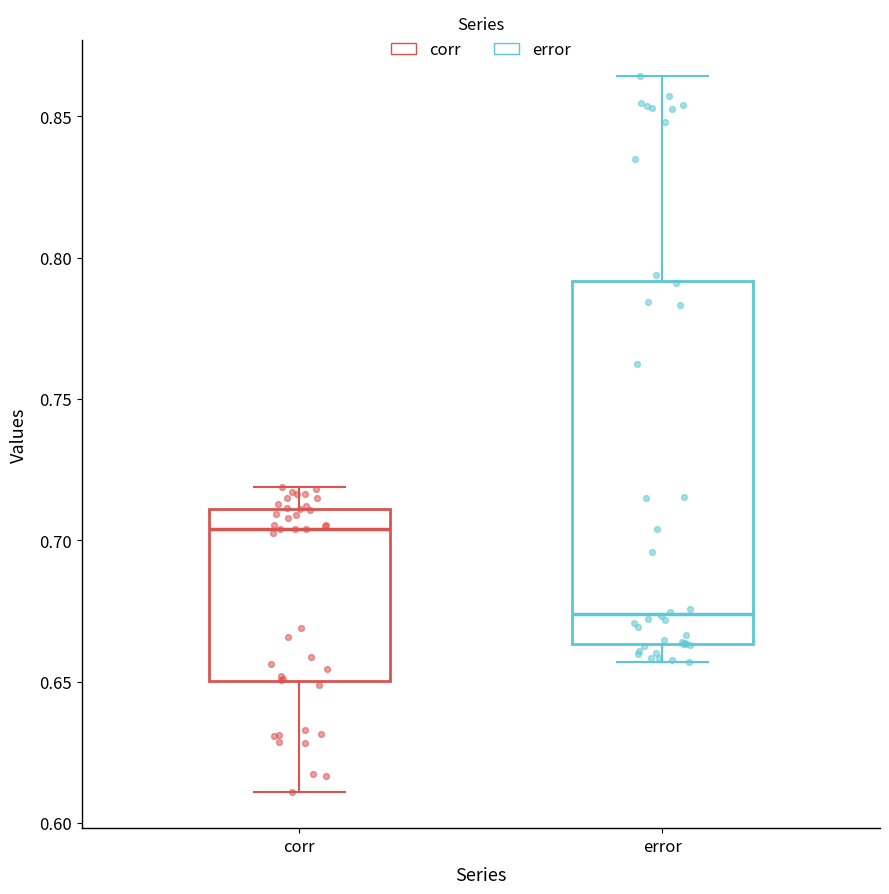

Reading left to right, read every box against the y-axis: the position of its median line, the range the box covers, and the ends of its whiskers. The values are not printed on the chart, so give them approximately, as read against the axis.

corr: median 0.705, box 0.650 to 0.710, whiskers 0.610 to 0.720
error: median 0.675, box 0.665 to 0.790, whiskers 0.655 to 0.865